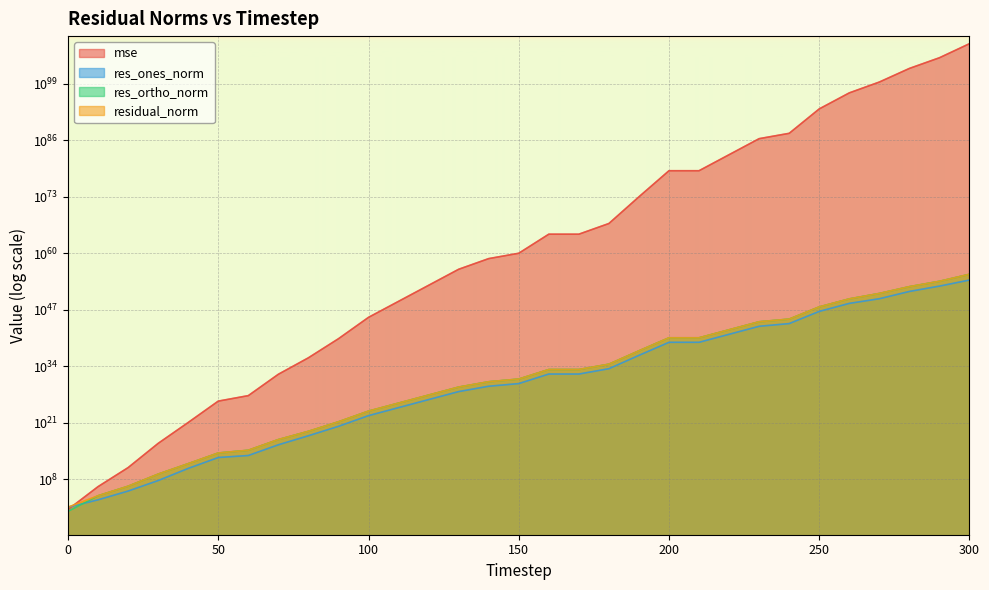

What is the spread (max minus min) of values at 260?

29343944425010846941042065502199066379480347967488.0